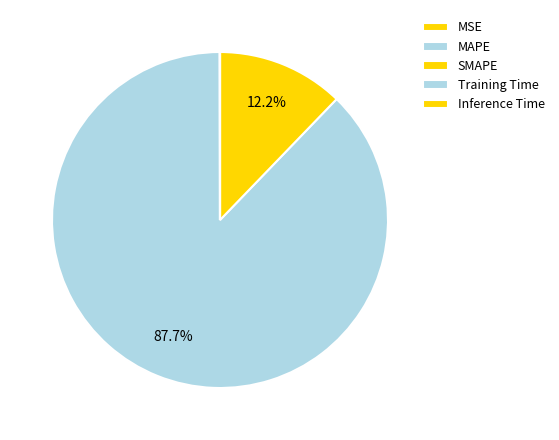

True or false: MAPE accounts for 88% of the total.

True